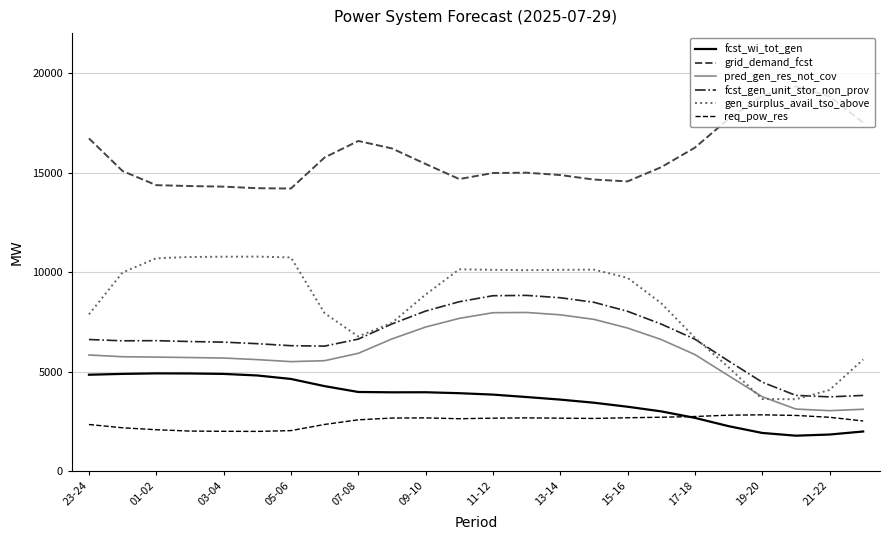

Which series has the largest range (max minus min)?

gen_surplus_avail_tso_above